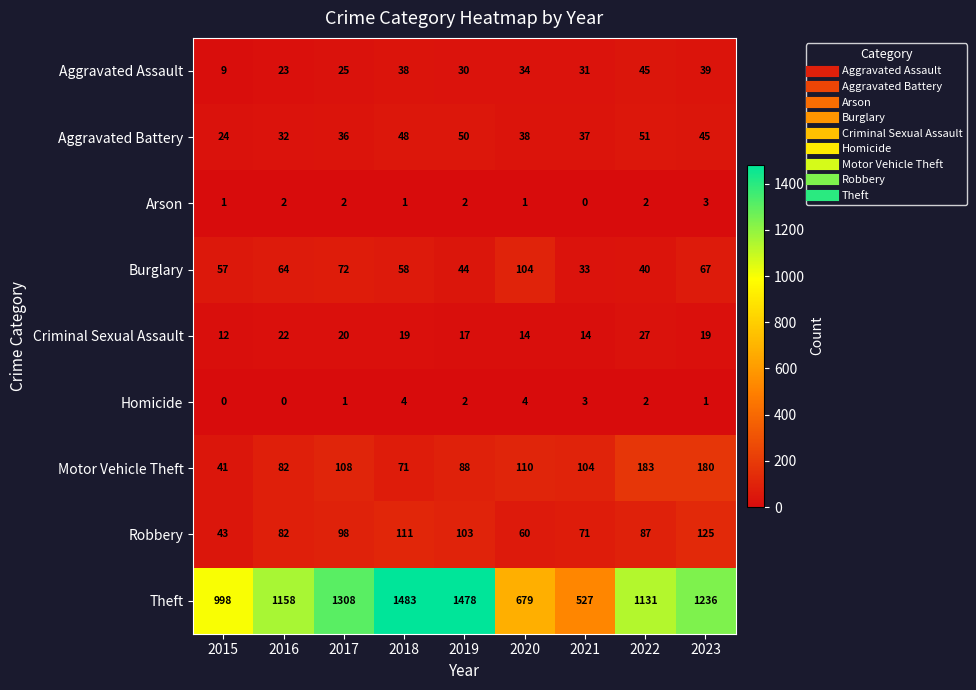

What is the total value across all series at 2020?

1044